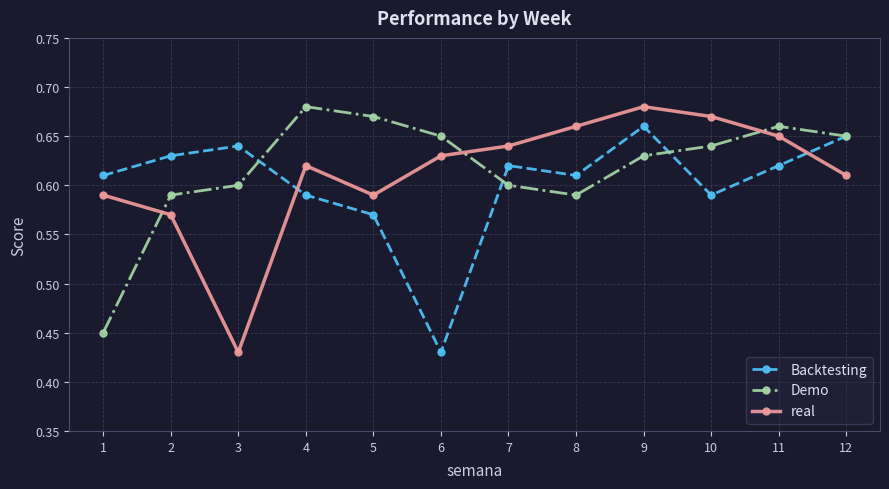

List the series in order of their overall mean, lowest first.

Backtesting, real, Demo